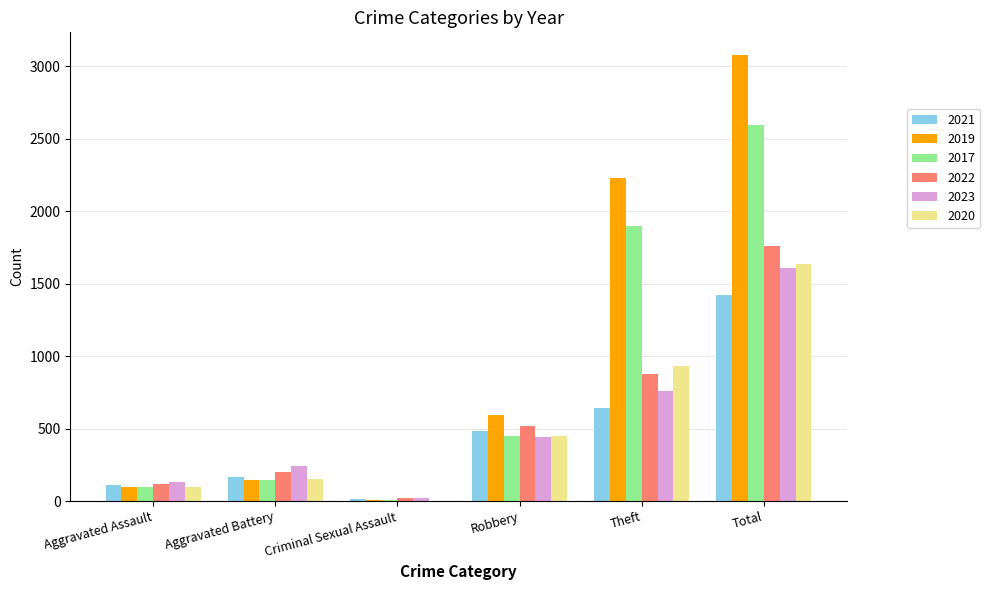

Which series changed the most between Aggravated Assault and Total?

2019